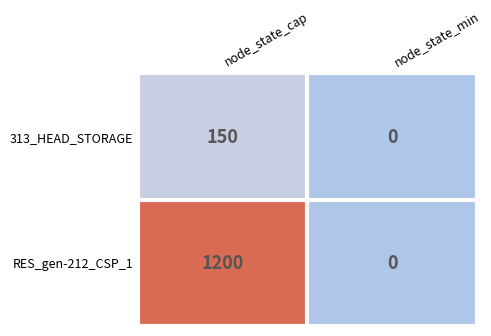

Which series changed the most between node_state_cap and node_state_min?

RES_gen-212_CSP_1